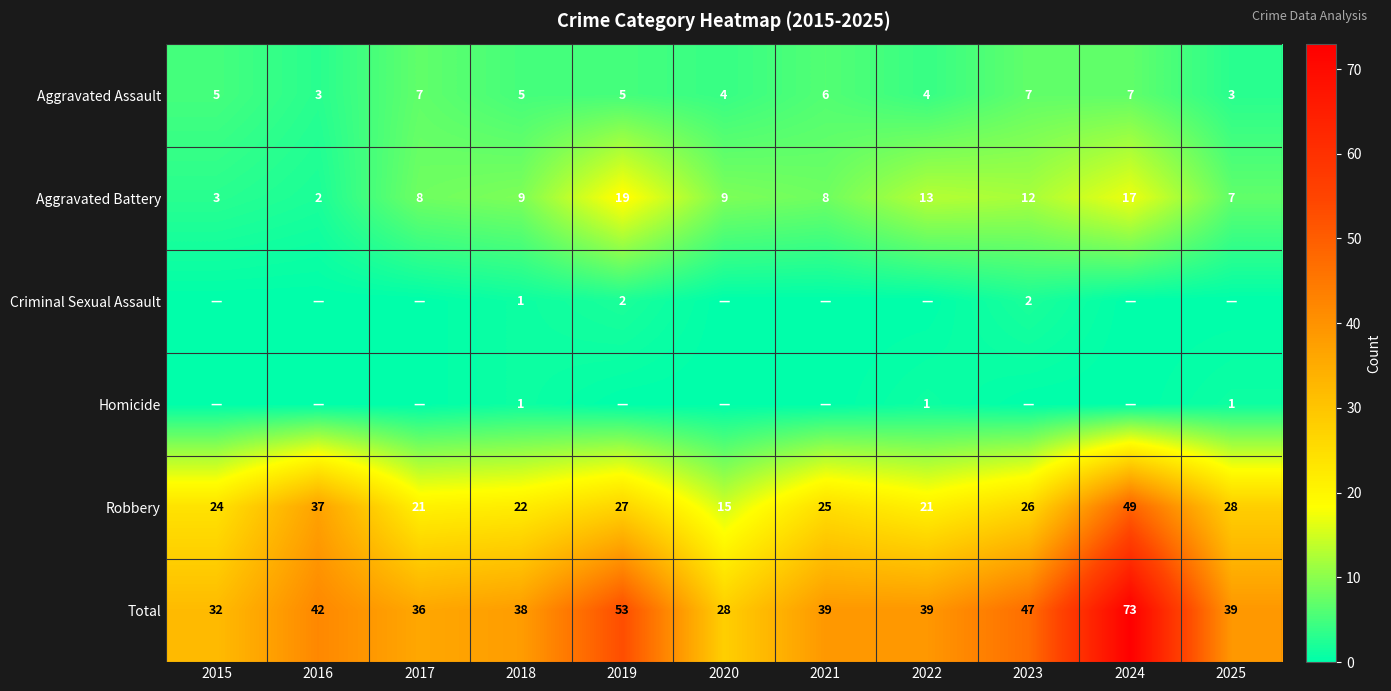

What is the difference between the maximum and minimum values in the Aggravated Battery series?

17